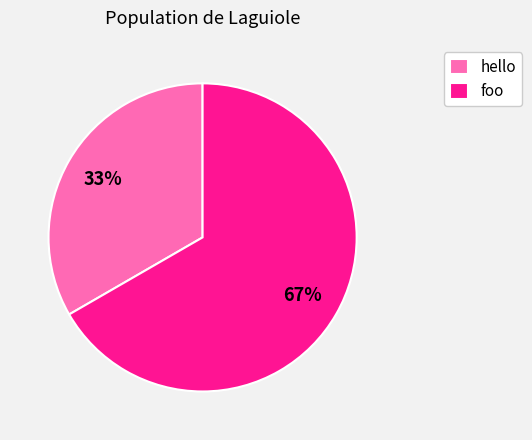

Rank the categories by value from lowest to highest.

hello, foo